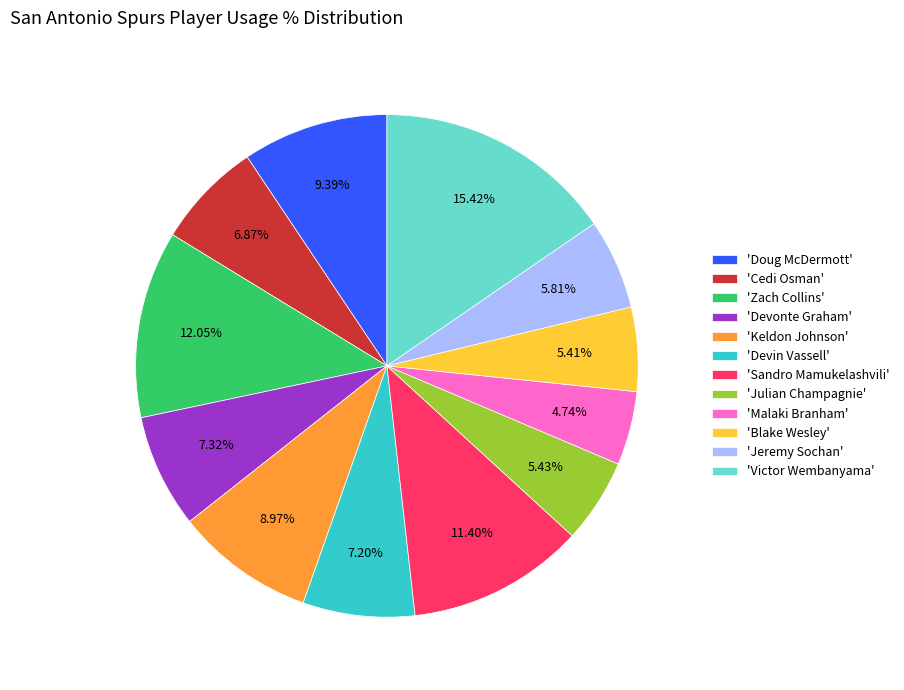

How many segments does this pie chart have?

12